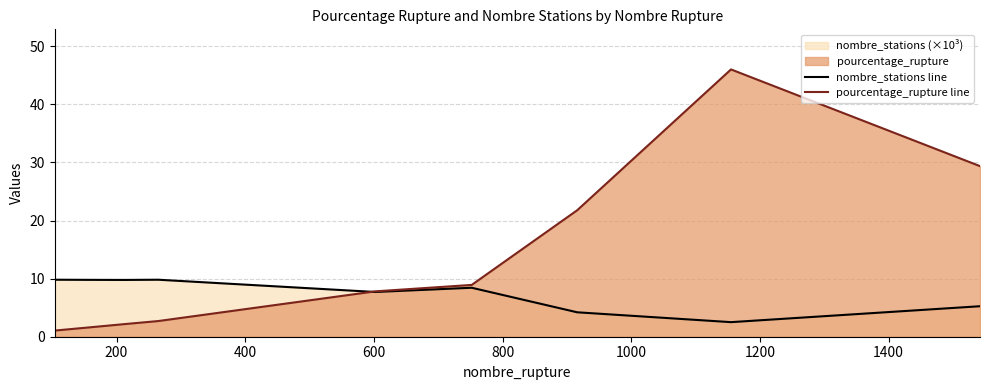

Which series ends up on top after the final intersection of pourcentage_rupture line and nombre_stations line?

pourcentage_rupture line